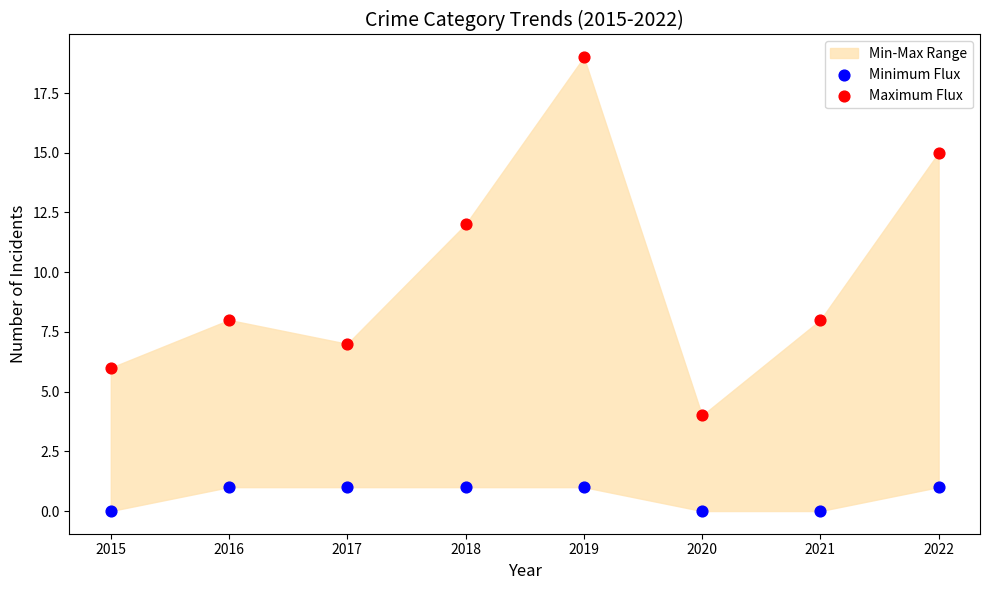

In the Maximum Flux series, what Y value is closest to 11?

12